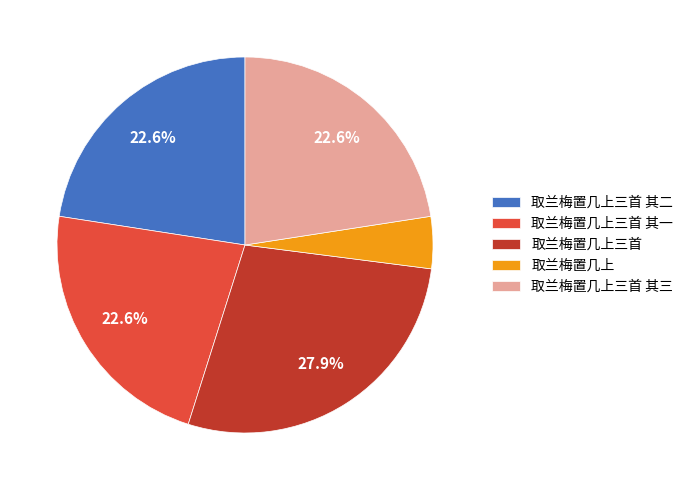

Which slice is the smallest?

取兰梅置几上